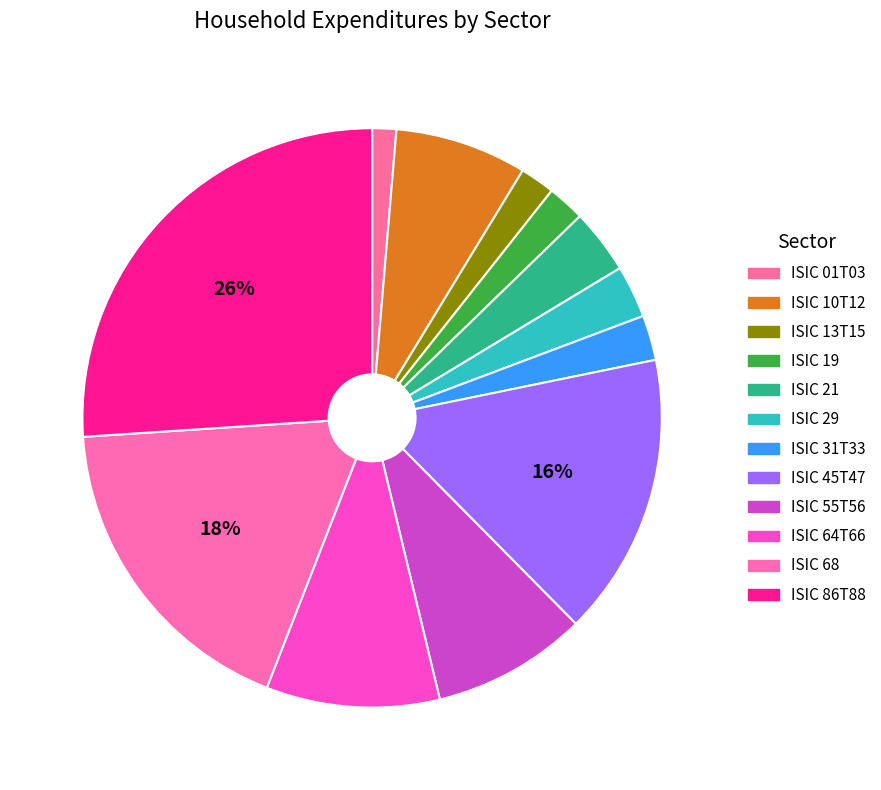

How many slices are in this pie chart?

12